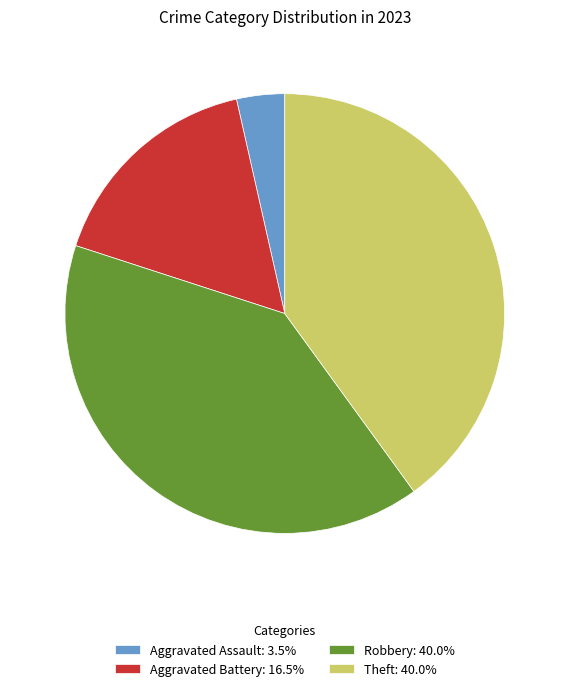

Is there a majority slice in this chart?

No